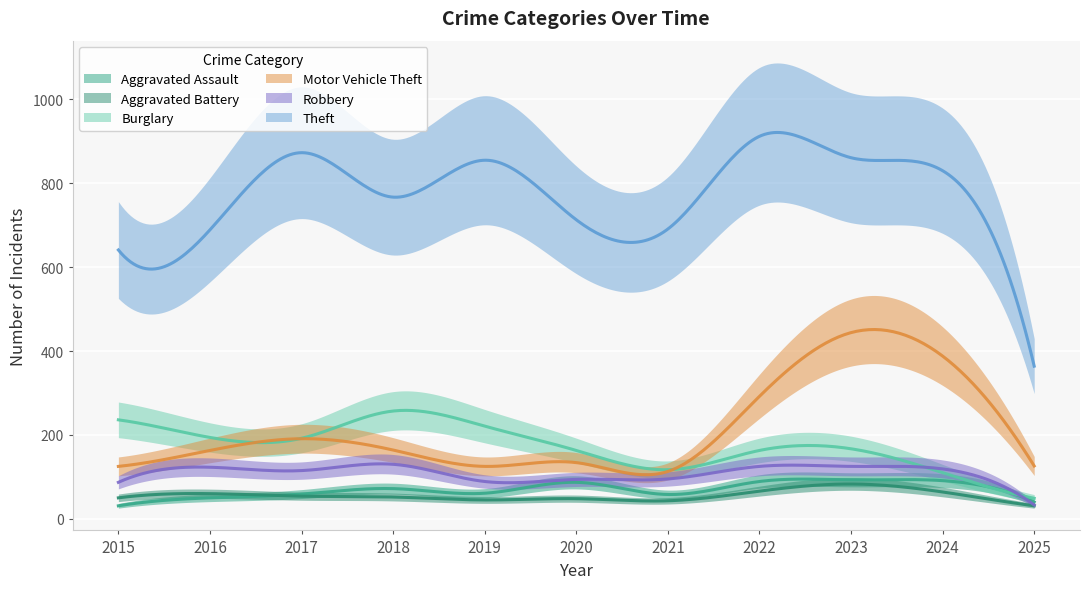

Does the chart display data point markers on the line(s)?

No